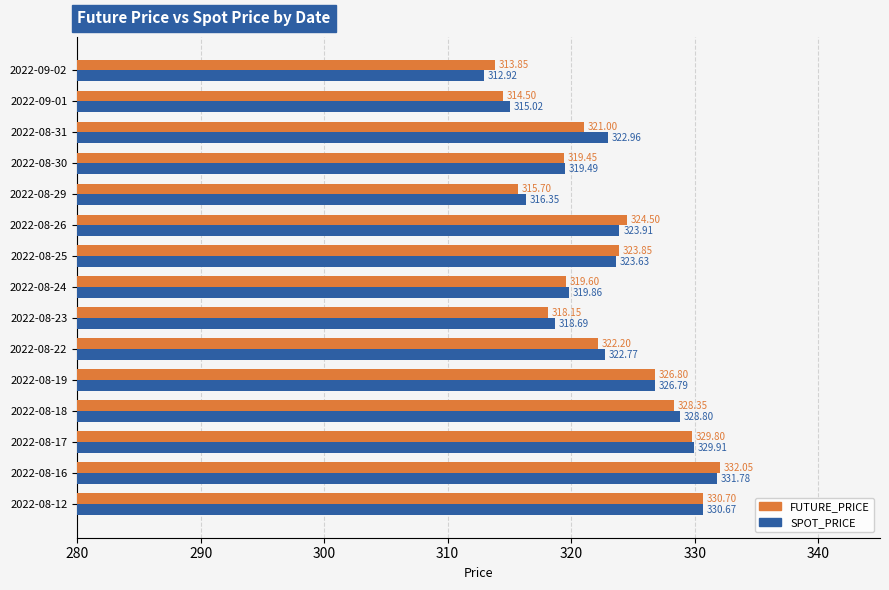

Which series has the widest spread of values?

SPOT_PRICE